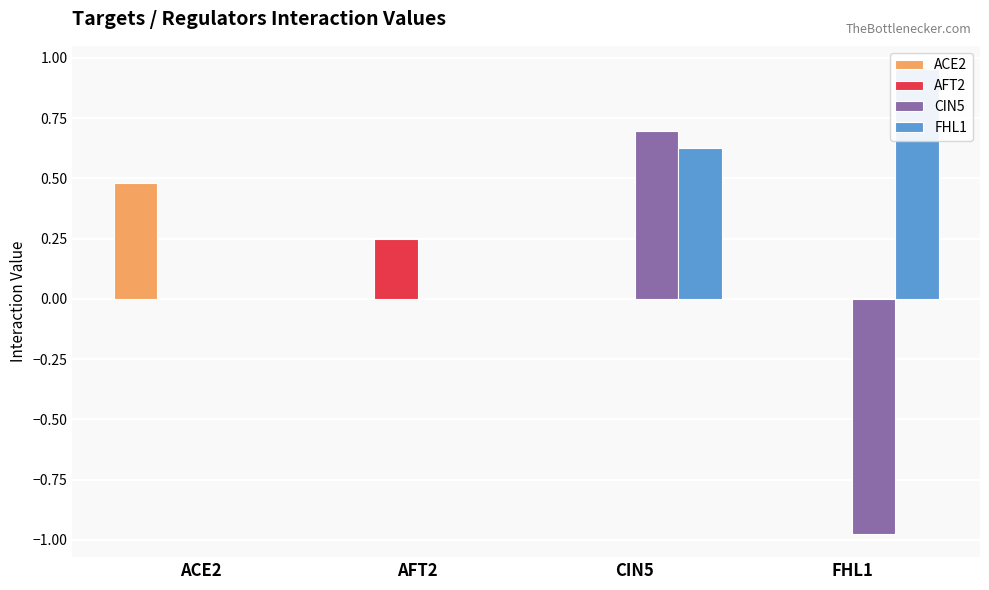

What is the value of the CIN5 bar at the 4th from the left?

-1.0